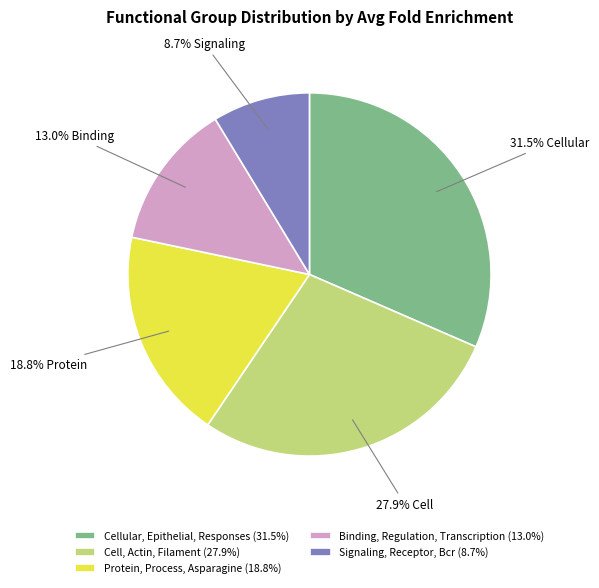

How many slices are in this pie chart?

5